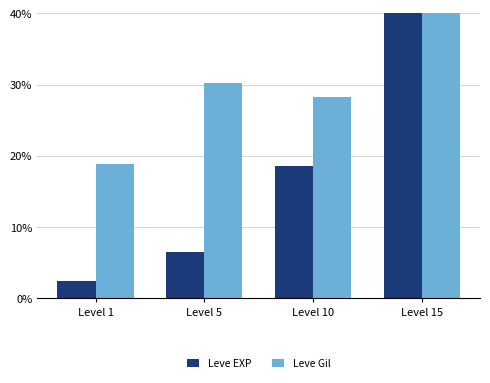

At which label is Leve Gil closest to 29?

Level 10